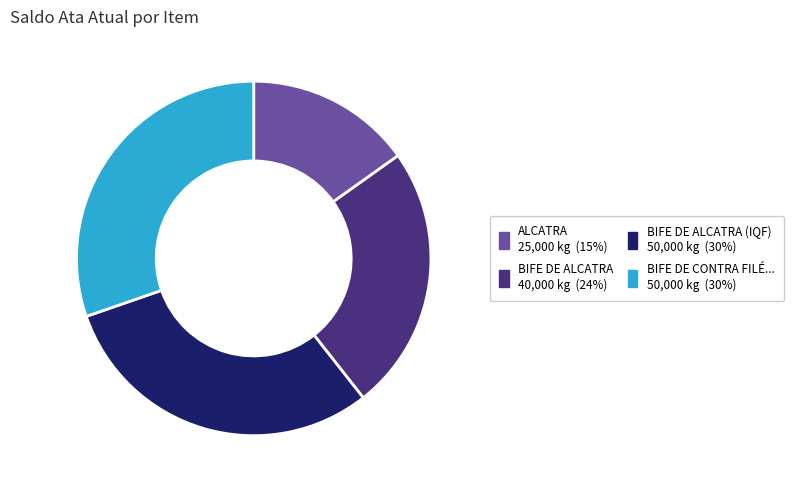

Is there any slice that represents more than half of the pie?

No